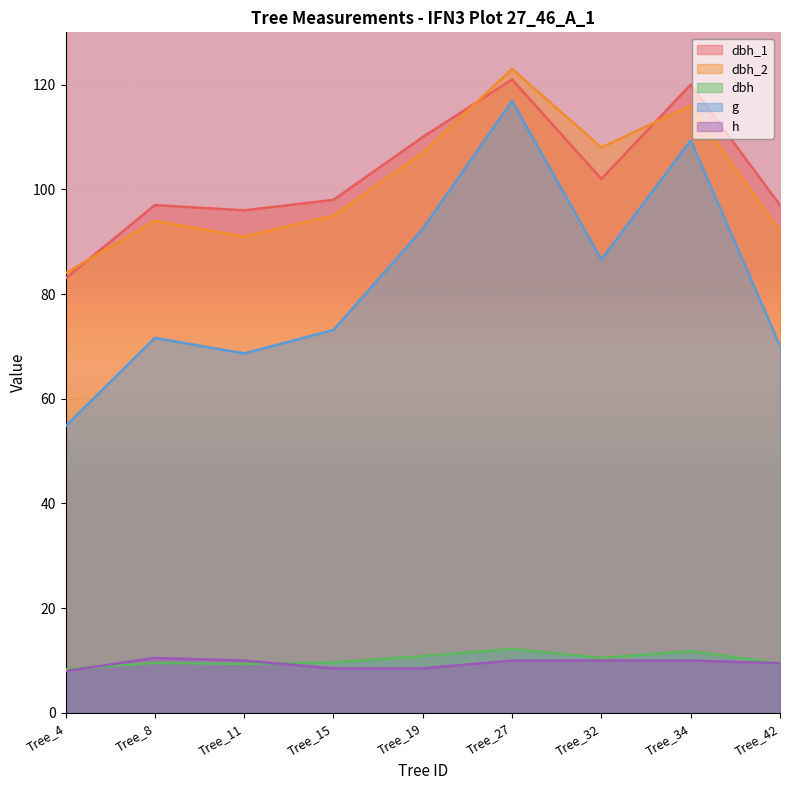

Count the number of data series in this chart.

5